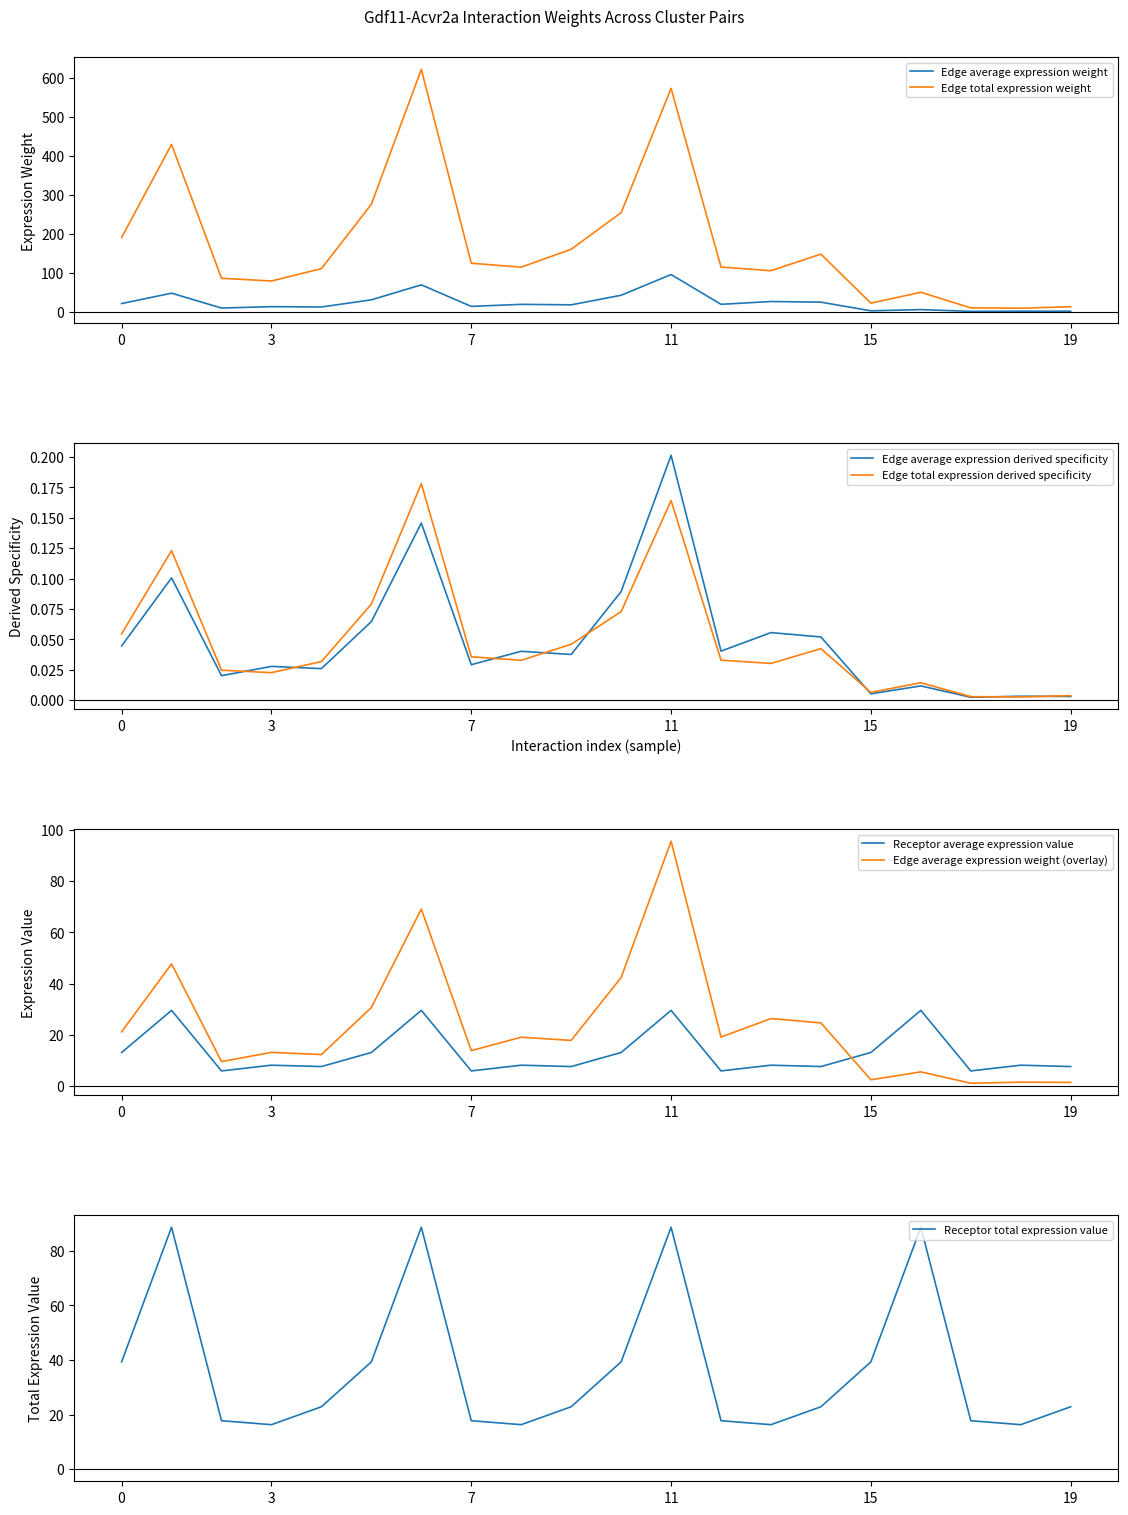

True or false: Edge average expression weight (overlay) has a value of 1.4 at 19.

True